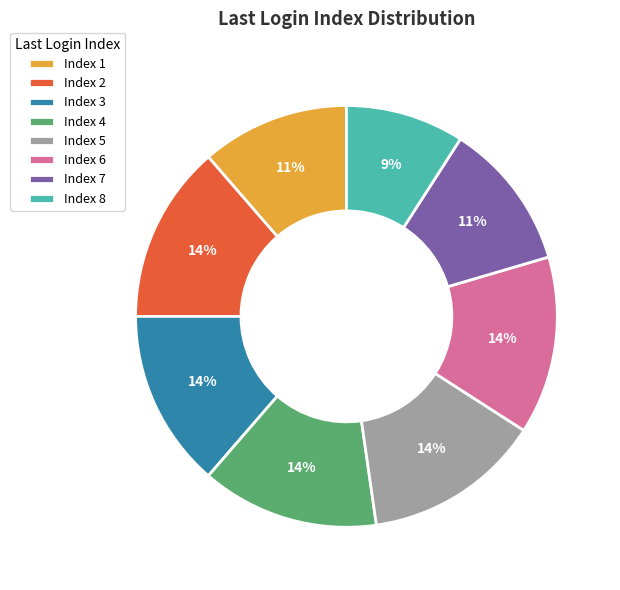

What percentage is the Index 6 slice, to the nearest percent?

14%